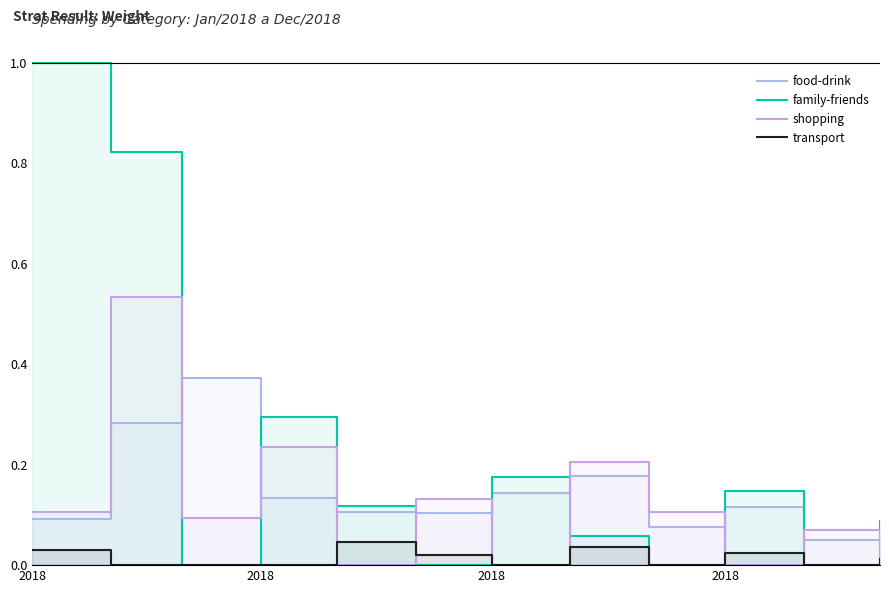

At which category does shopping reach its first local peak?

2018